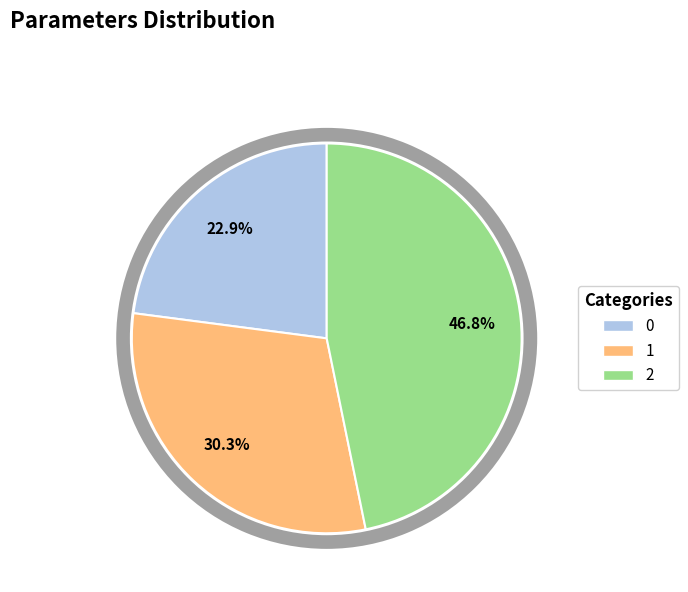

To the nearest percent, what is the difference between the largest and smallest slice percentages?

24%